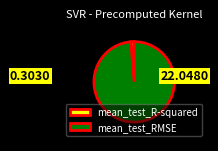

Is there any slice that represents more than half of the pie?

Yes